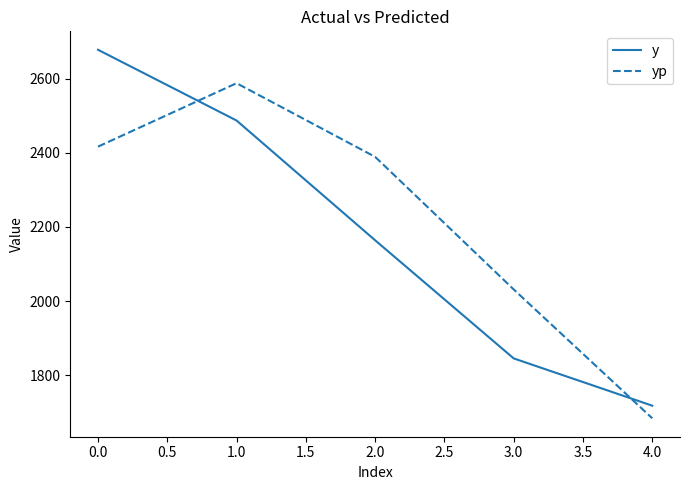

Rank the series by their average value, from highest to lowest.

yp, y